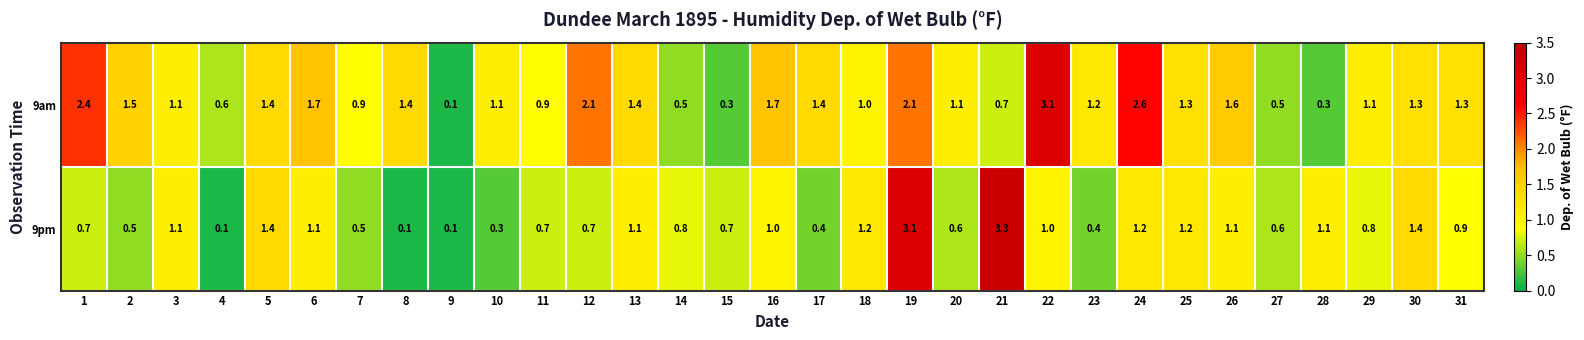

Where is 9am nearest to the value 1?

18